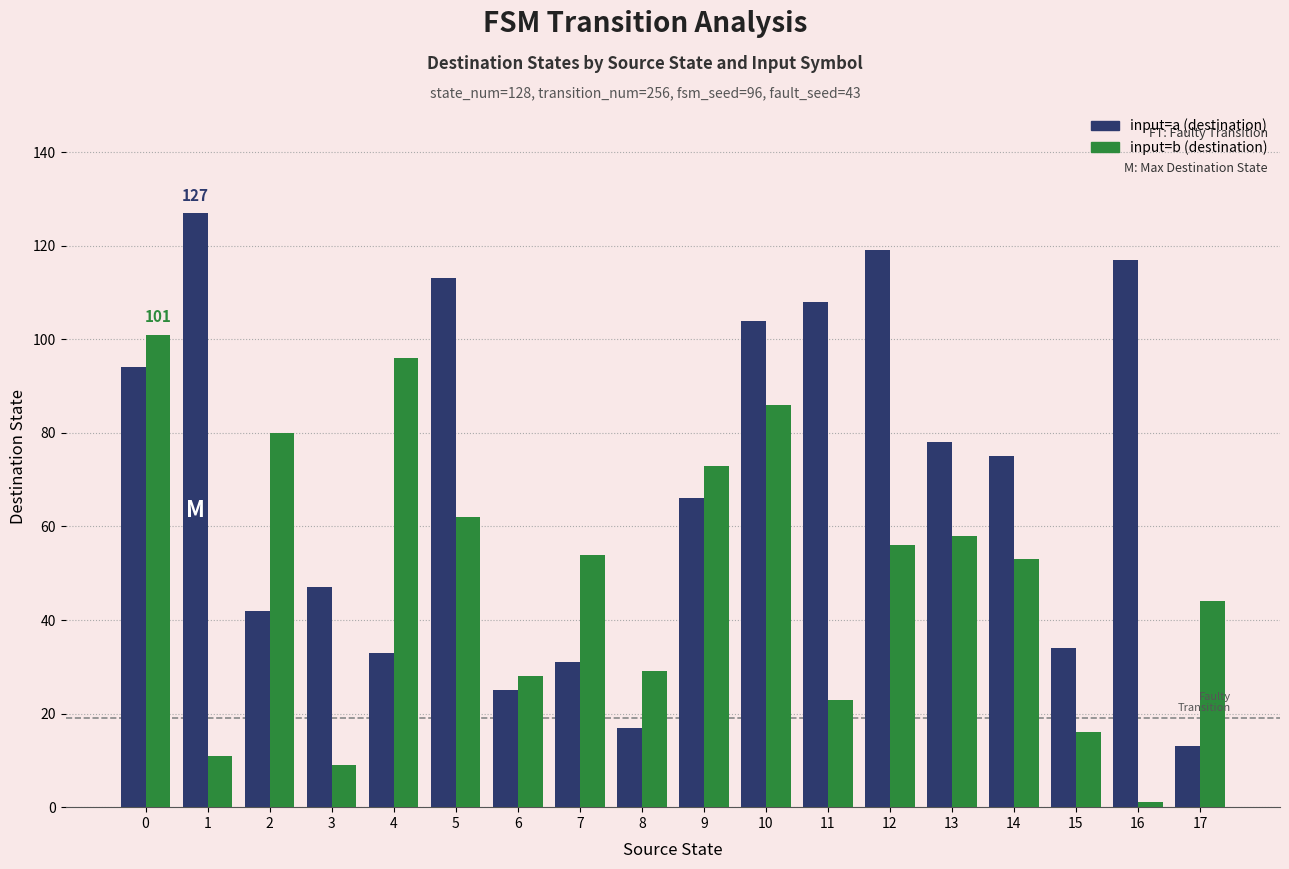

What is the maximum value for input=a (destination)?

127